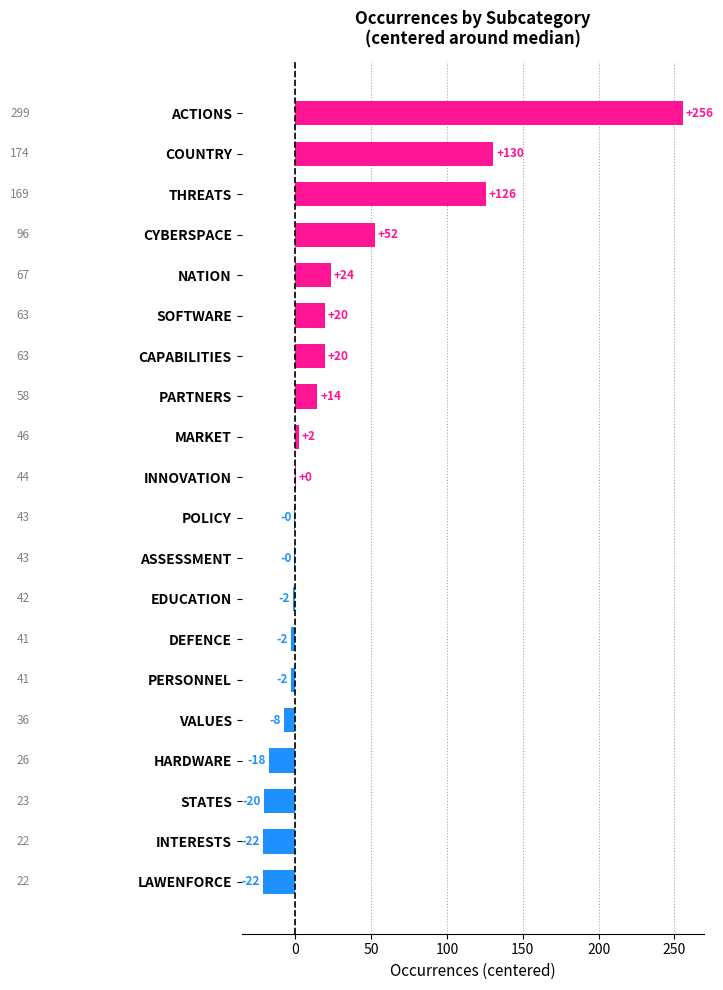

Does the chart contain stacked bars?

No